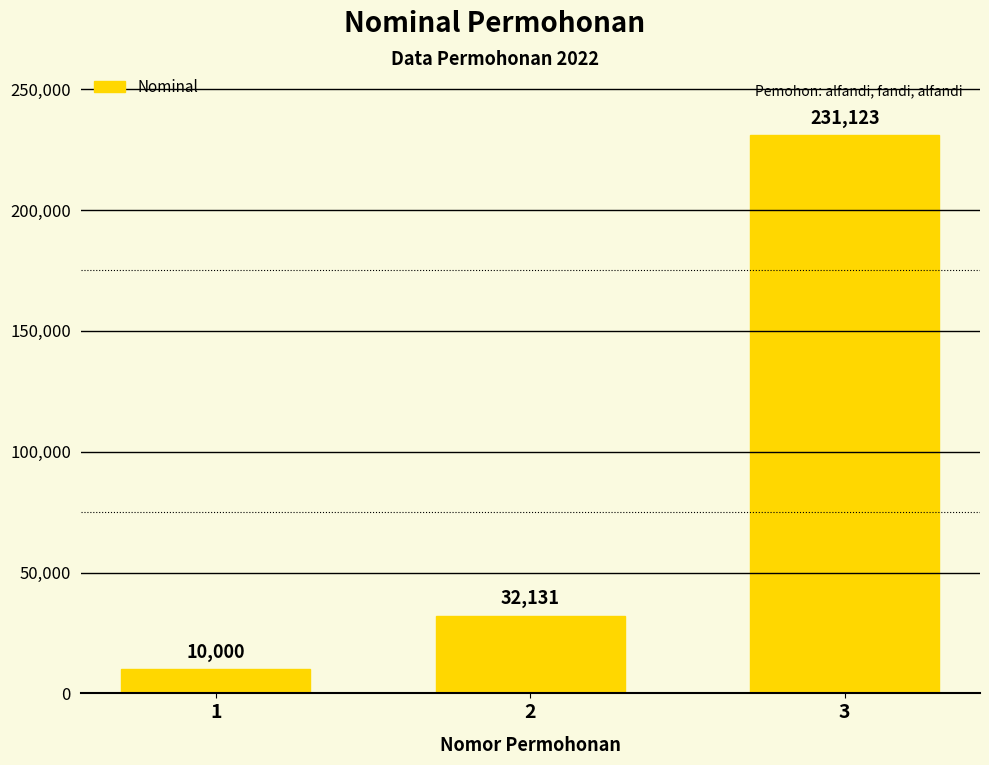

How many values are below 32131?

1